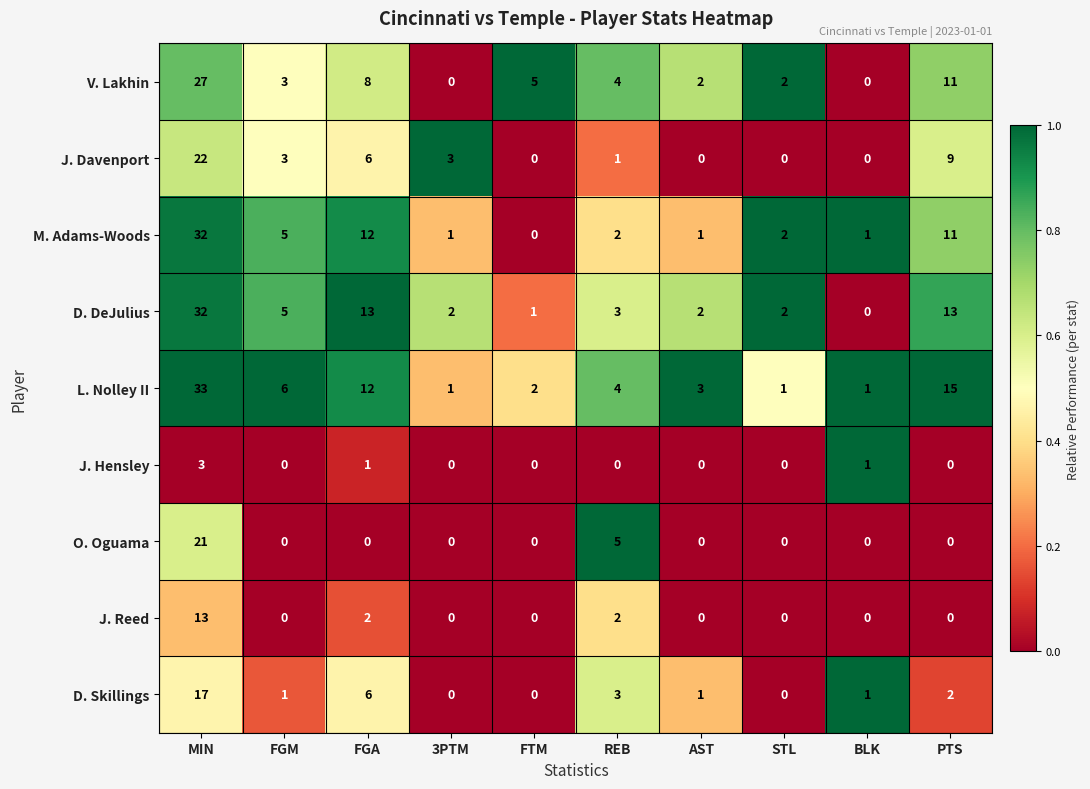

Which series has the largest total across all categories?

L. Nolley II